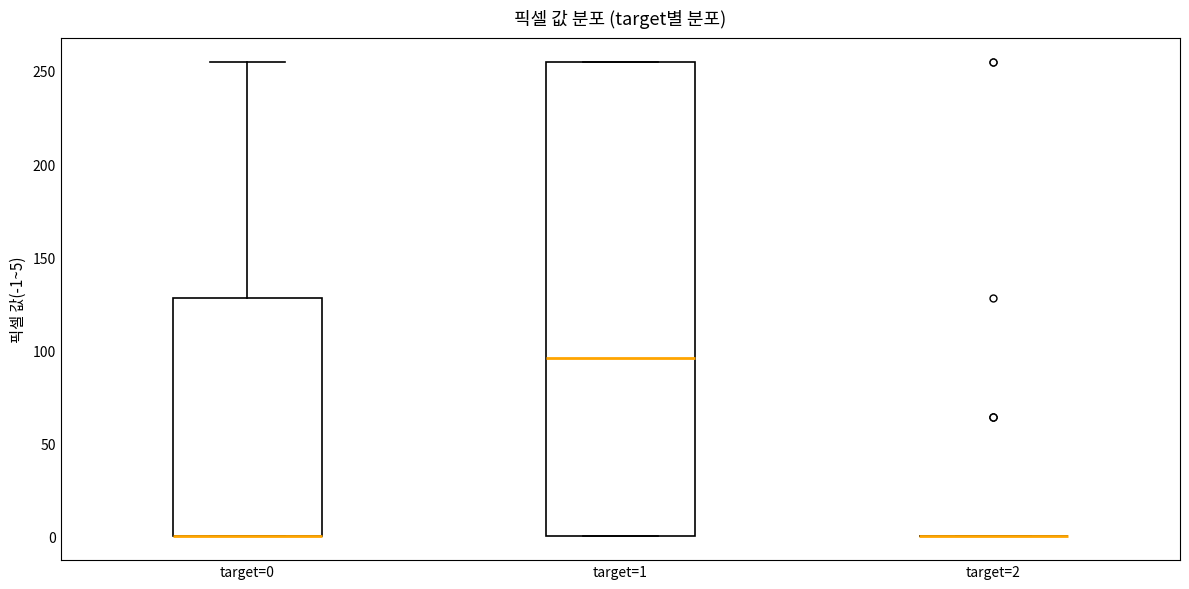

Reading left to right, read every box against the y-axis: the position of its median line, the range the box covers, and the ends of its whiskers. The values are not printed on the chart, so give them approximately, as read against the axis.

target=0: median 0 (drawn on the box's lower edge), box 0 to 130, whiskers 0 to 255
target=1: median 95, box 0 to 255, whiskers 0 to 255
target=2: box collapsed to a line at 0, whiskers 0 to 0